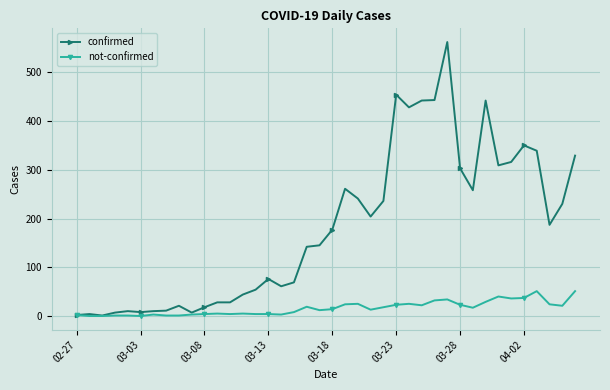

Rank the series by their maximum value, from highest to lowest.

confirmed, not-confirmed